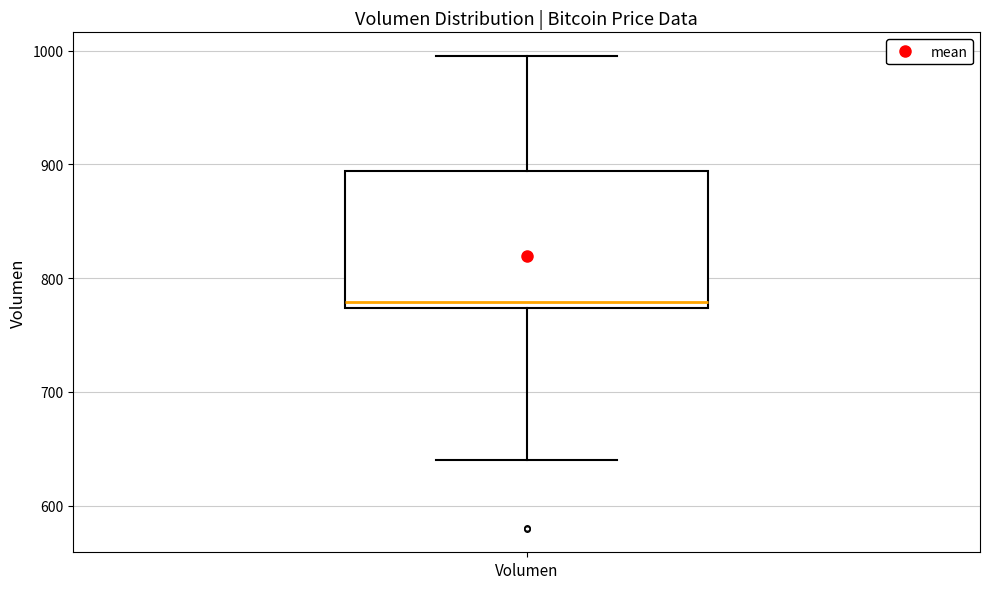

Transcribe this box plot: give where the median line is, the range the box spans, and where the two whiskers end, as read against the y-axis. The values are not printed on the chart, so give them approximately, as read against the axis.

median 780, box 770 to 890, whiskers 640 to 1000